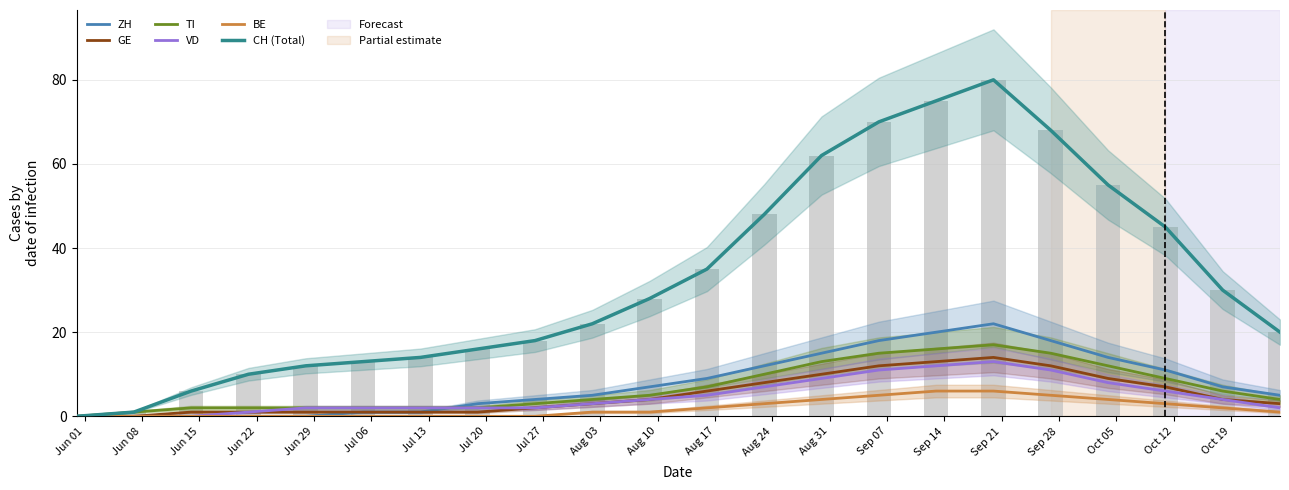

Which series has the largest total across all categories?

CH (Total)